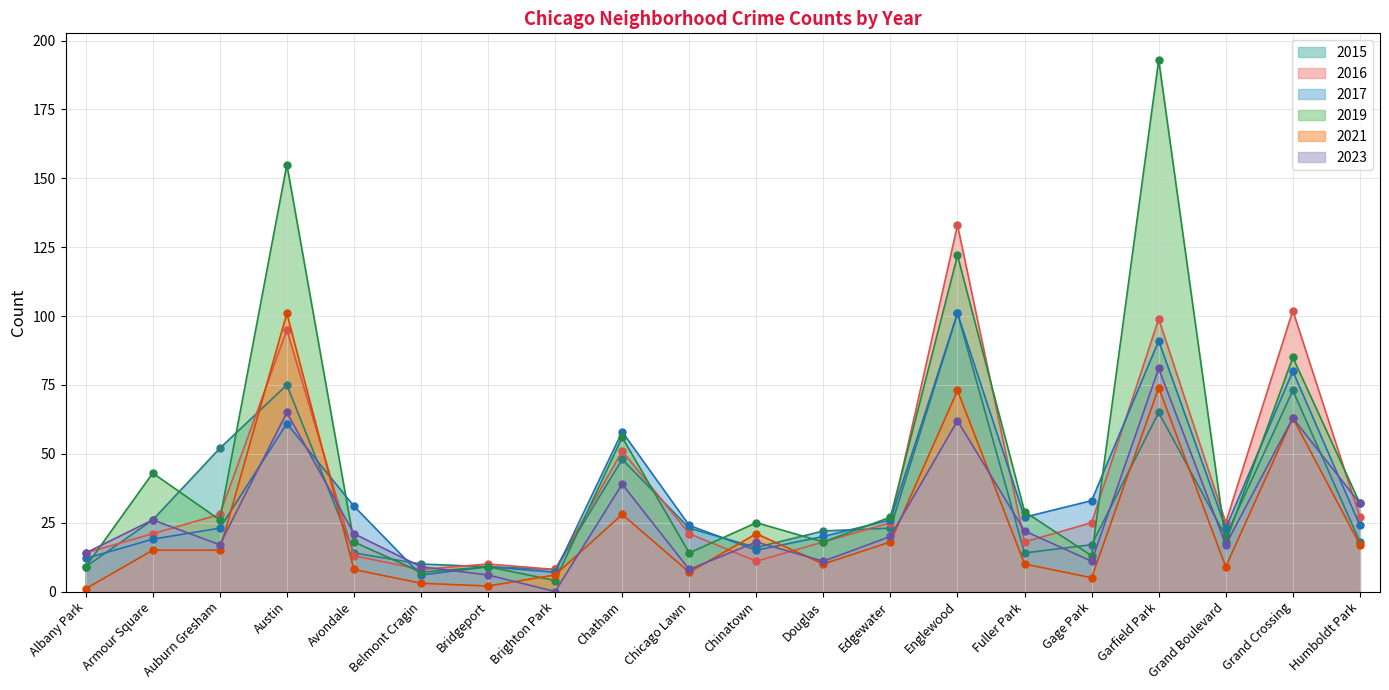

What is the greatest value displayed?

193